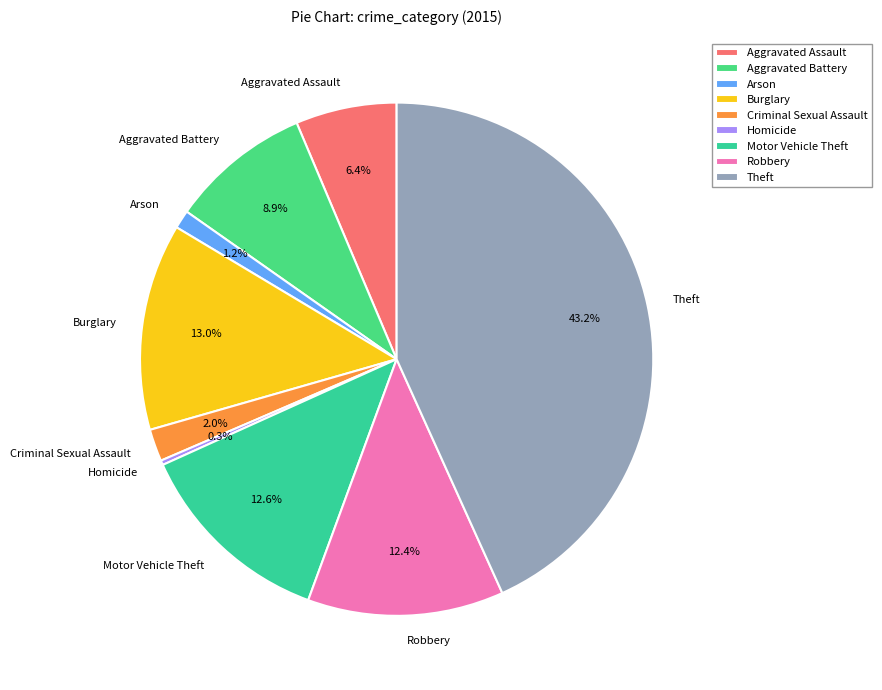

Combined, what portion of the pie is Criminal Sexual Assault and Aggravated Battery?

10.9%